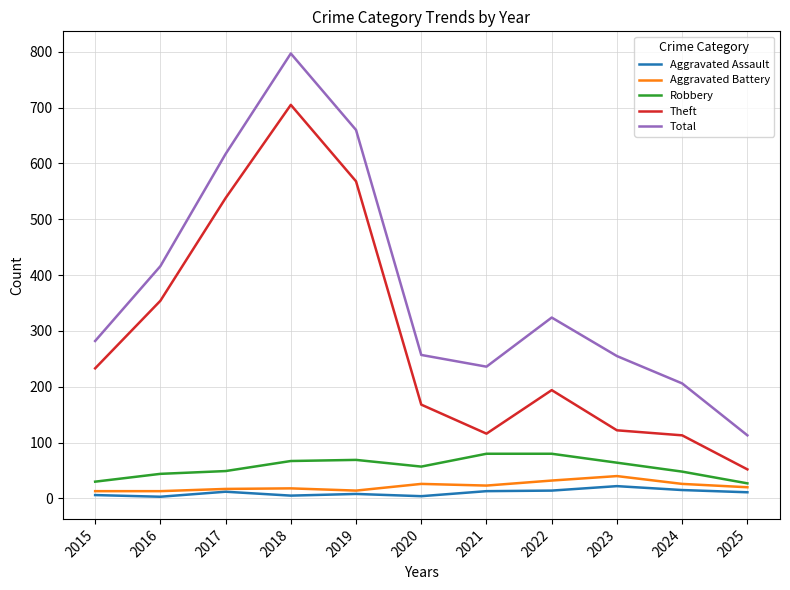

What is the spread (max minus min) of values at 2022?

310